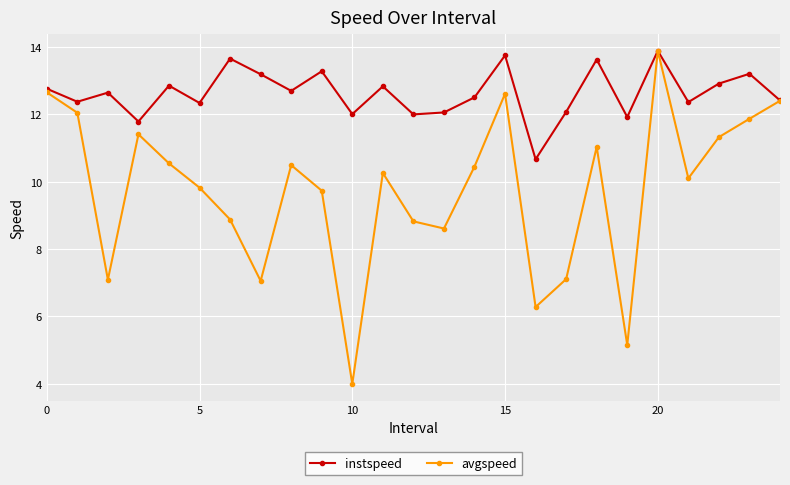

What is the average value of the avgspeed series?

9.7